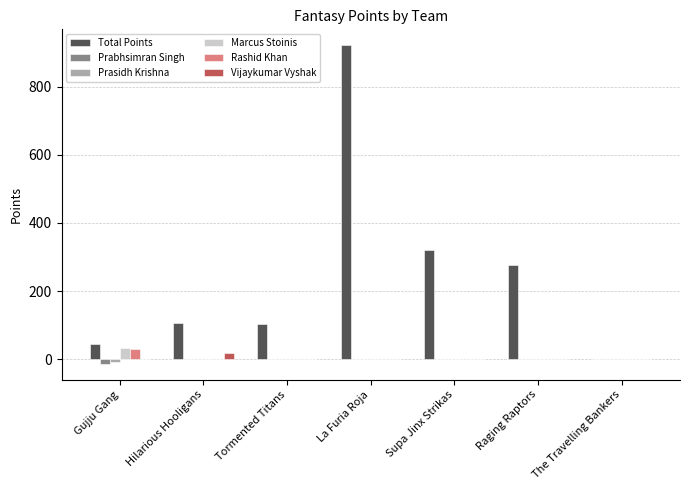

What is the total value across all series at Gujju Gang?

88.0